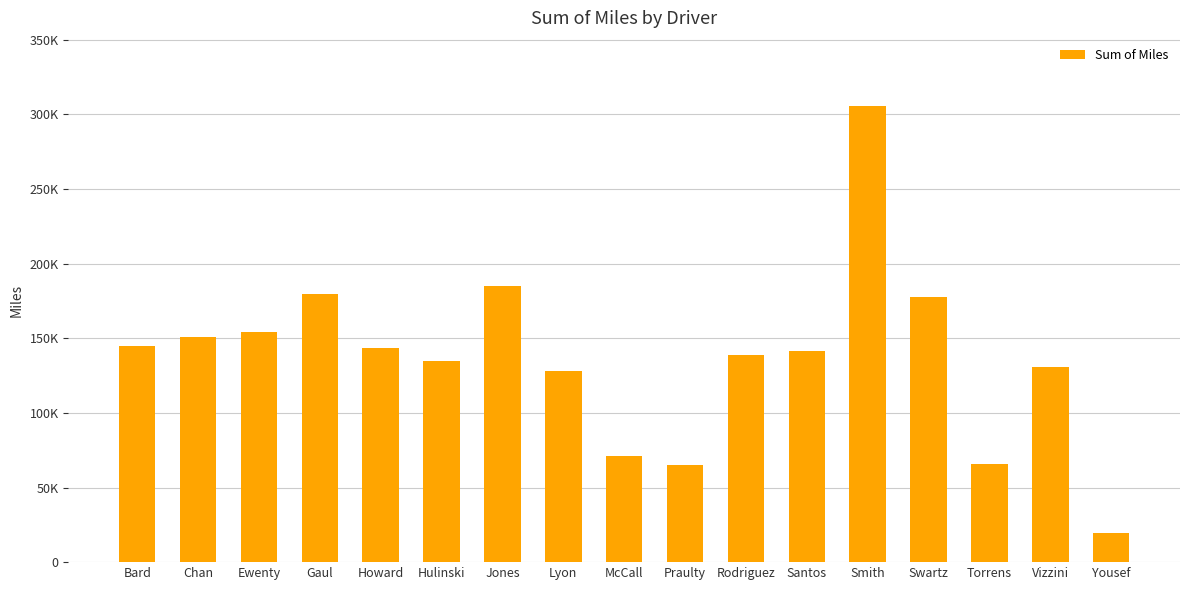

What is the value of the 9th bar from the left?

70964.9